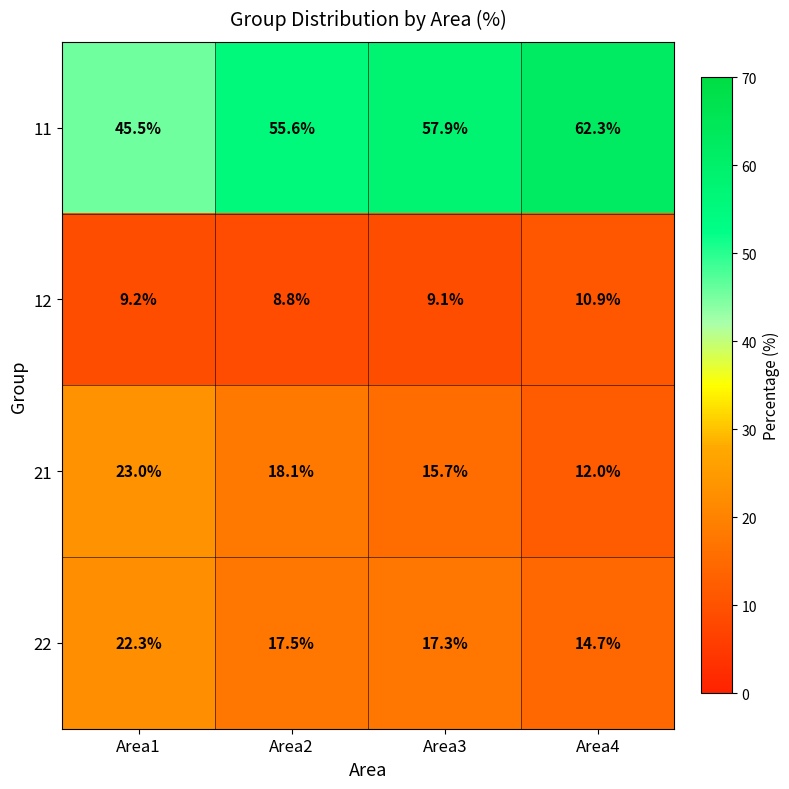

Reading left to right, what are all the values shown in this chart?

11: 45.5	55.6	57.9	62.3
12: 9.2	8.8	9.1	10.9
21: 23.0	18.1	15.7	12.0
22: 22.3	17.5	17.3	14.7